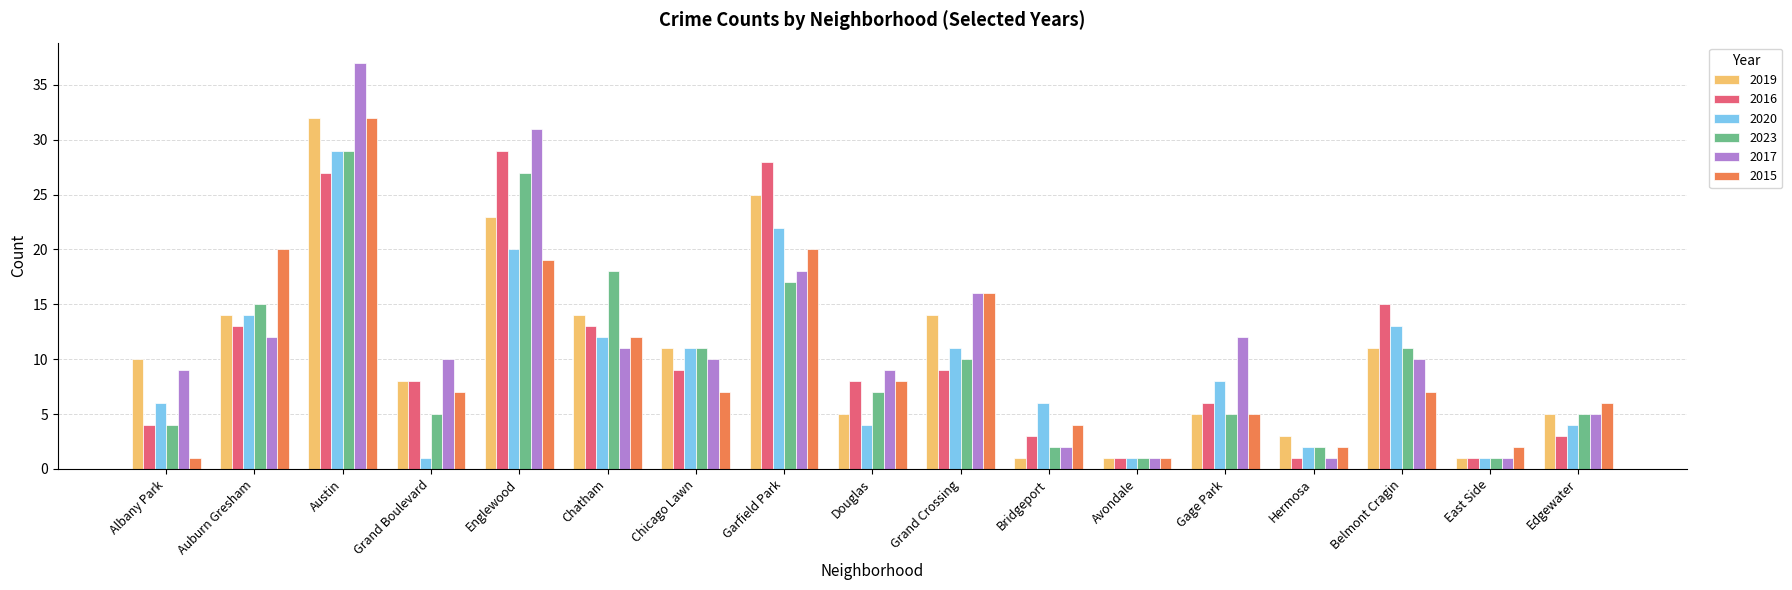

Is it true that 2019 equals 23 at Englewood?

True